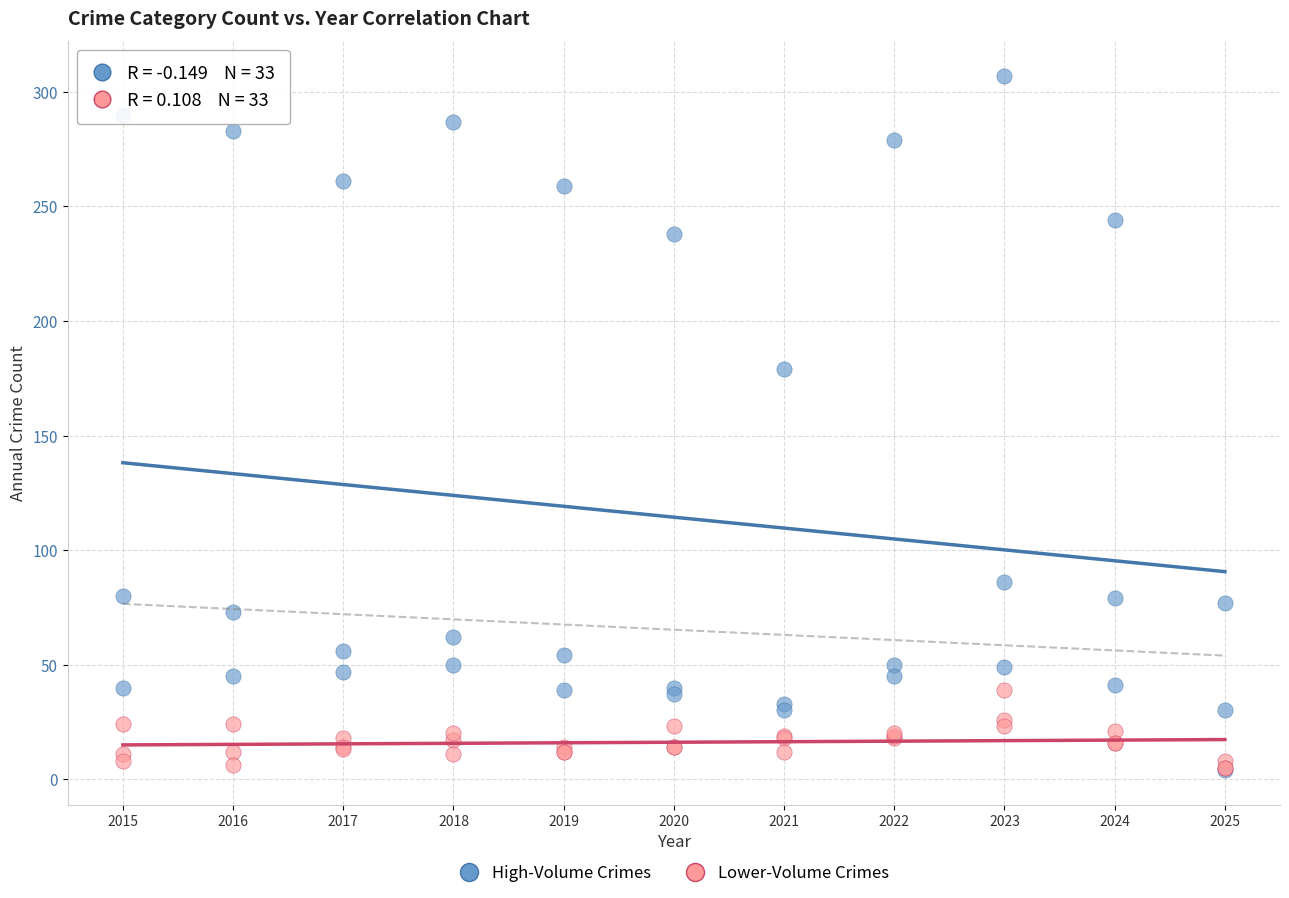

Across all series, what Y value is closest to 155?

179